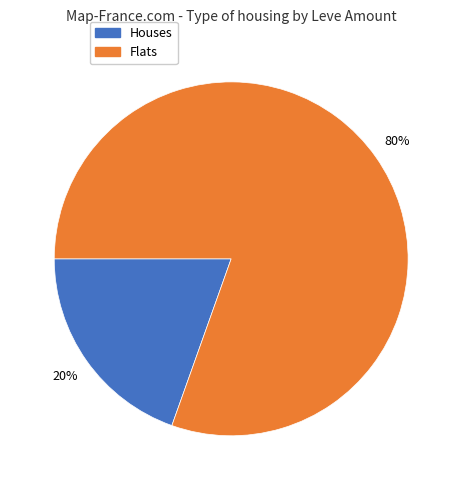

Which has a higher value, Flats or Houses?

Flats